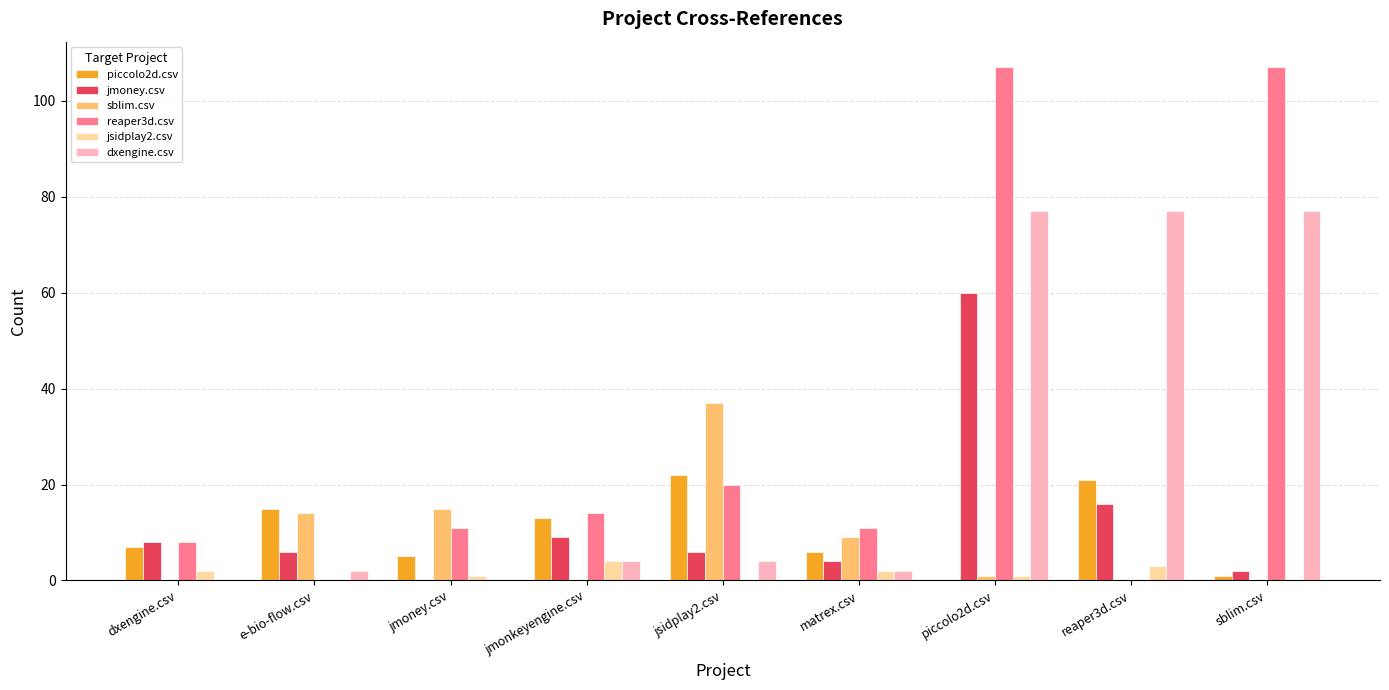

At which category is the sum across all series the highest?

piccolo2d.csv